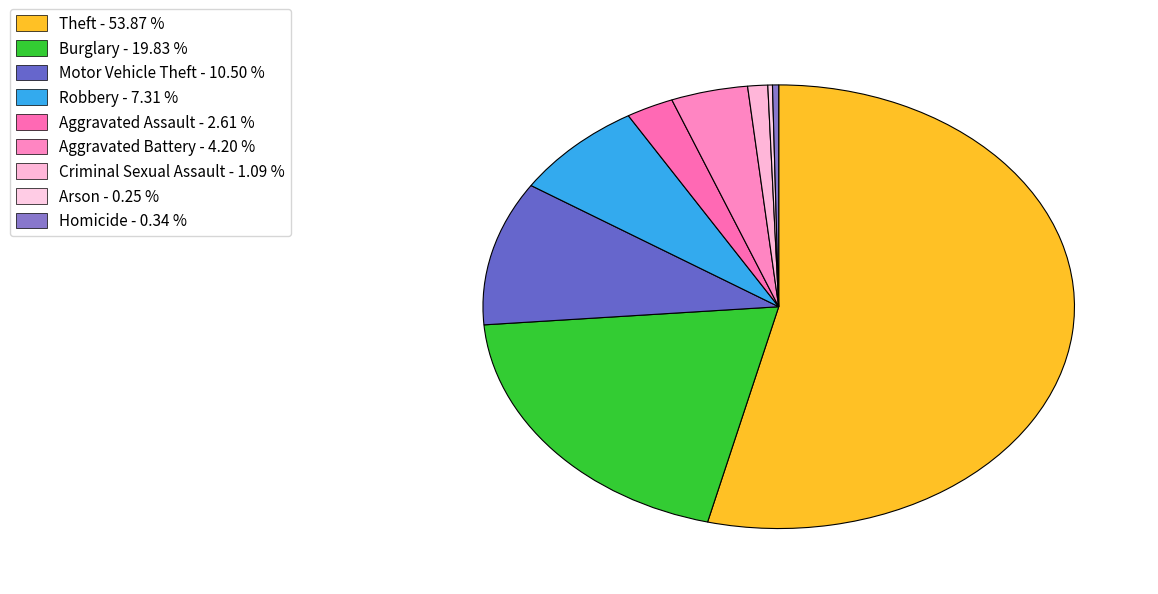

How many slices are in this pie chart?

9